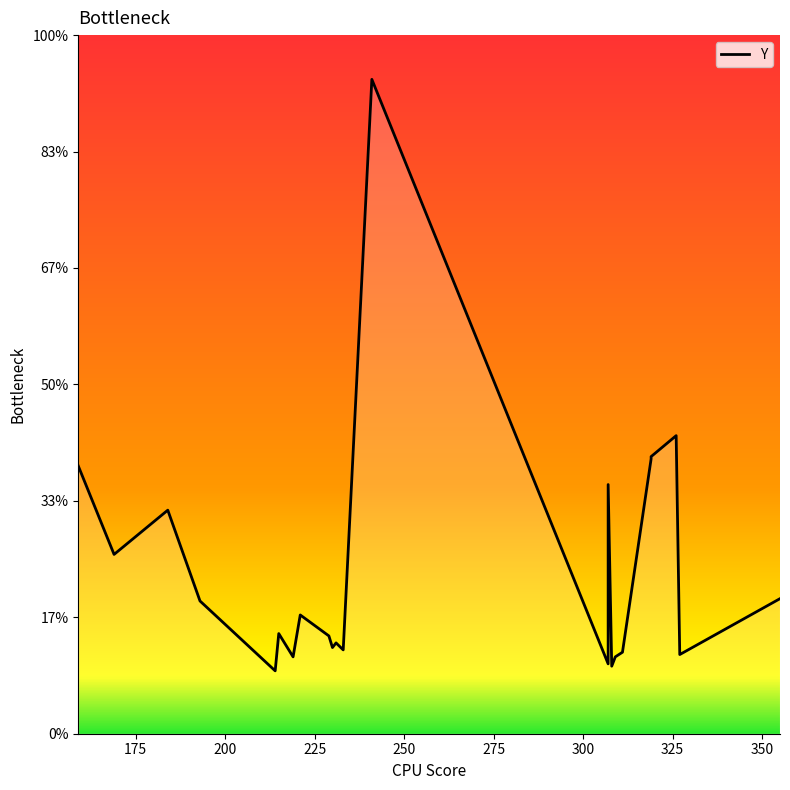

What is the sum of all values?

5075